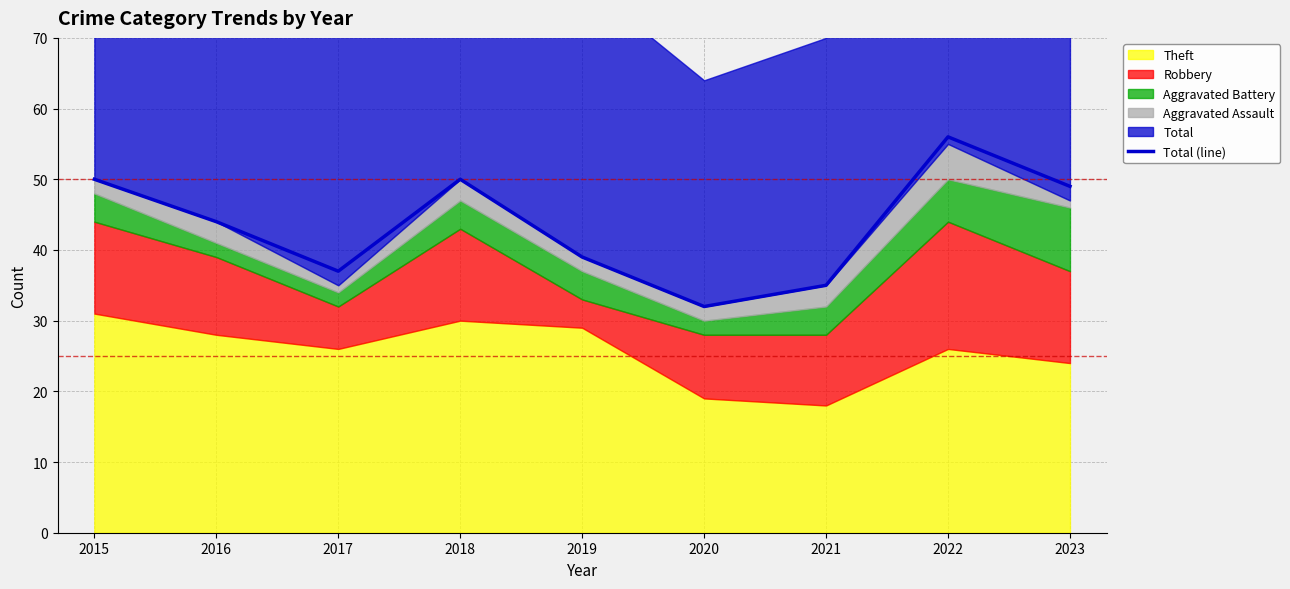

List the labels in order of value, smallest first.

2020, 2021, 2017, 2019, 2016, 2023, 2015, 2018, 2022